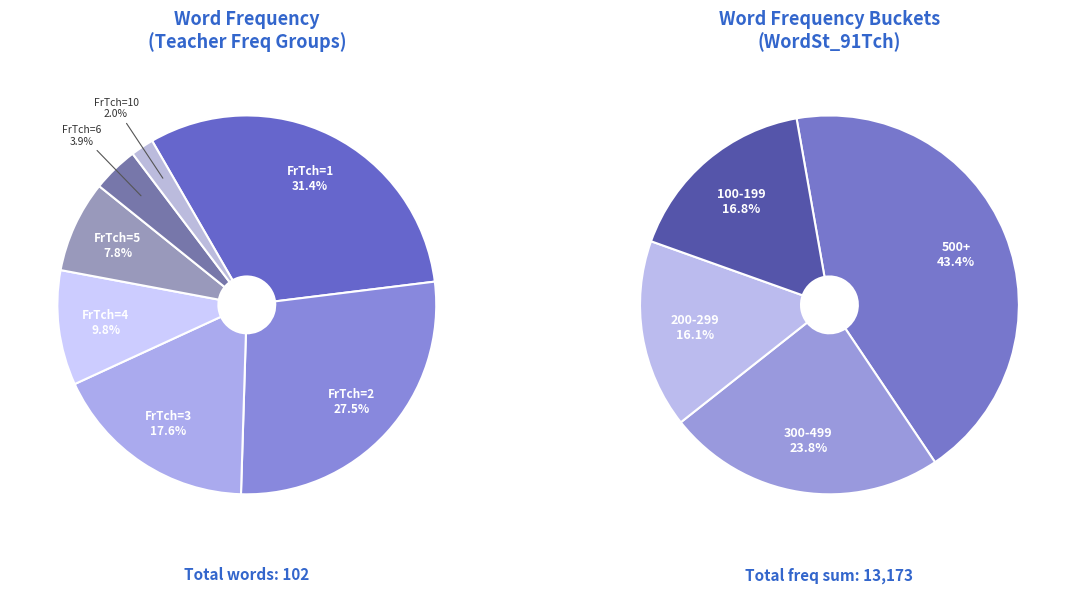

Which category has the smallest portion of the pie?

FrTch=10